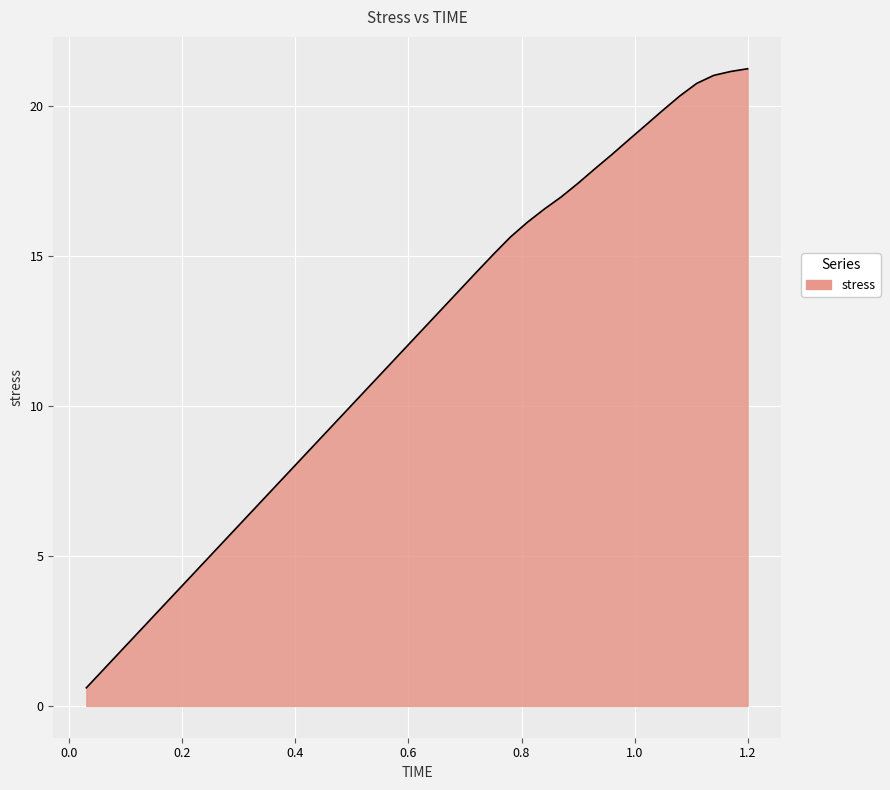

What is the difference between the maximum and minimum values?

20.6